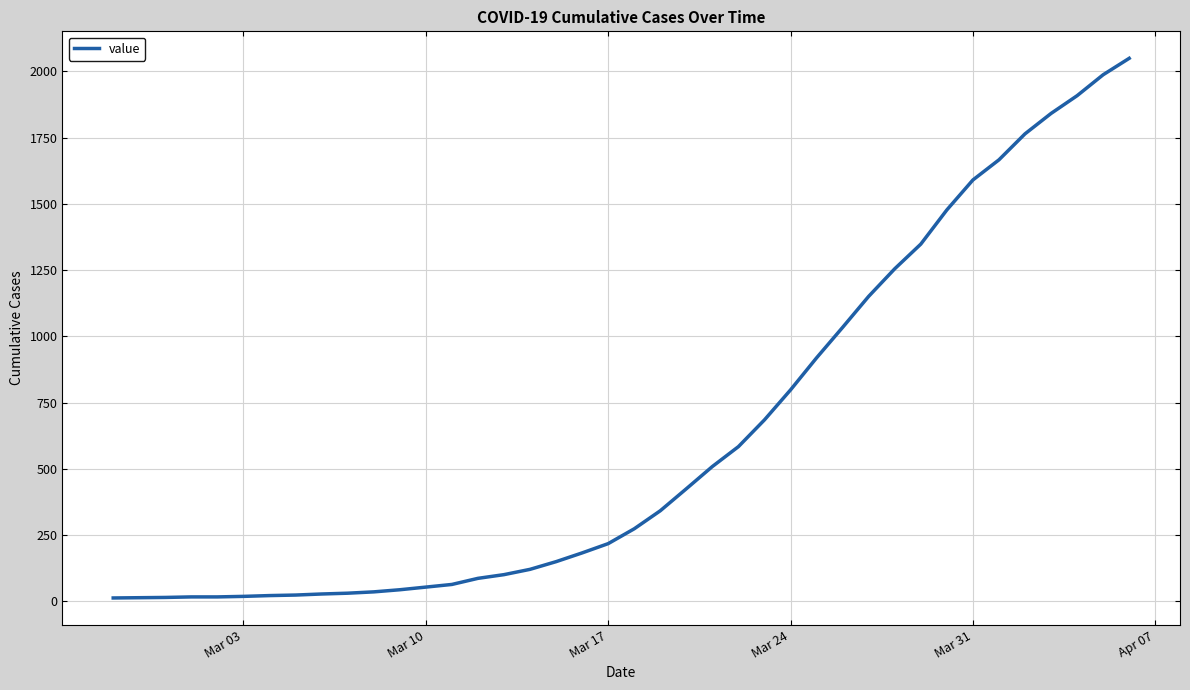

What is the maximum value shown in the chart?

2049